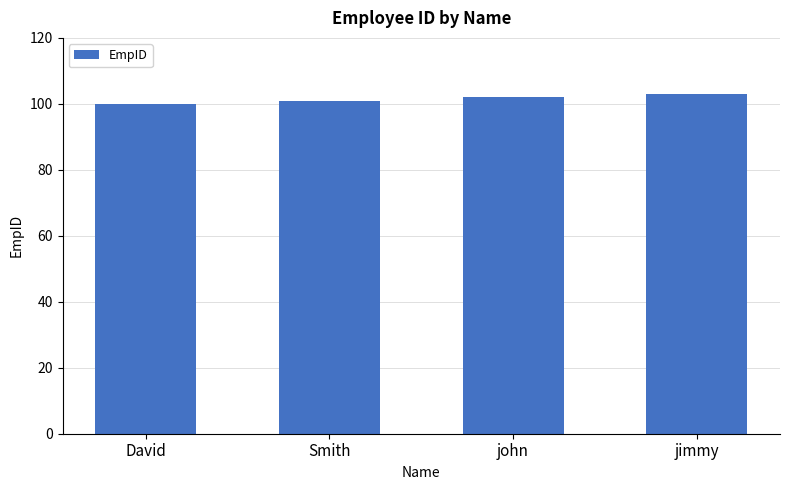

Which category has the lowest value across all series?

David